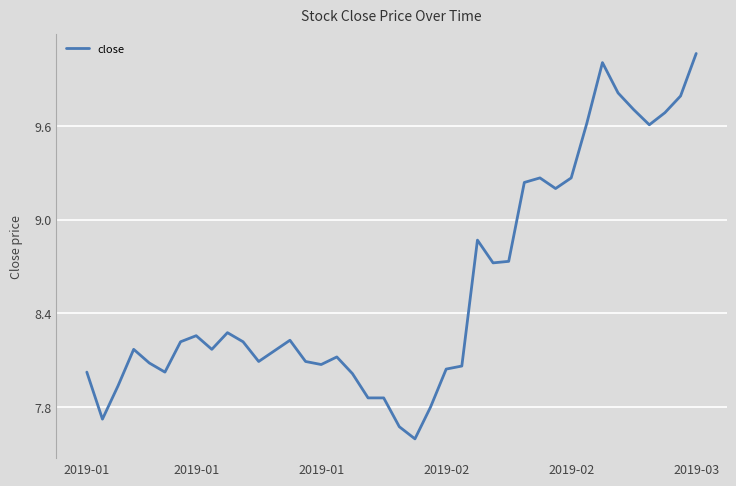

What is the difference between the maximum and minimum values?

2.5